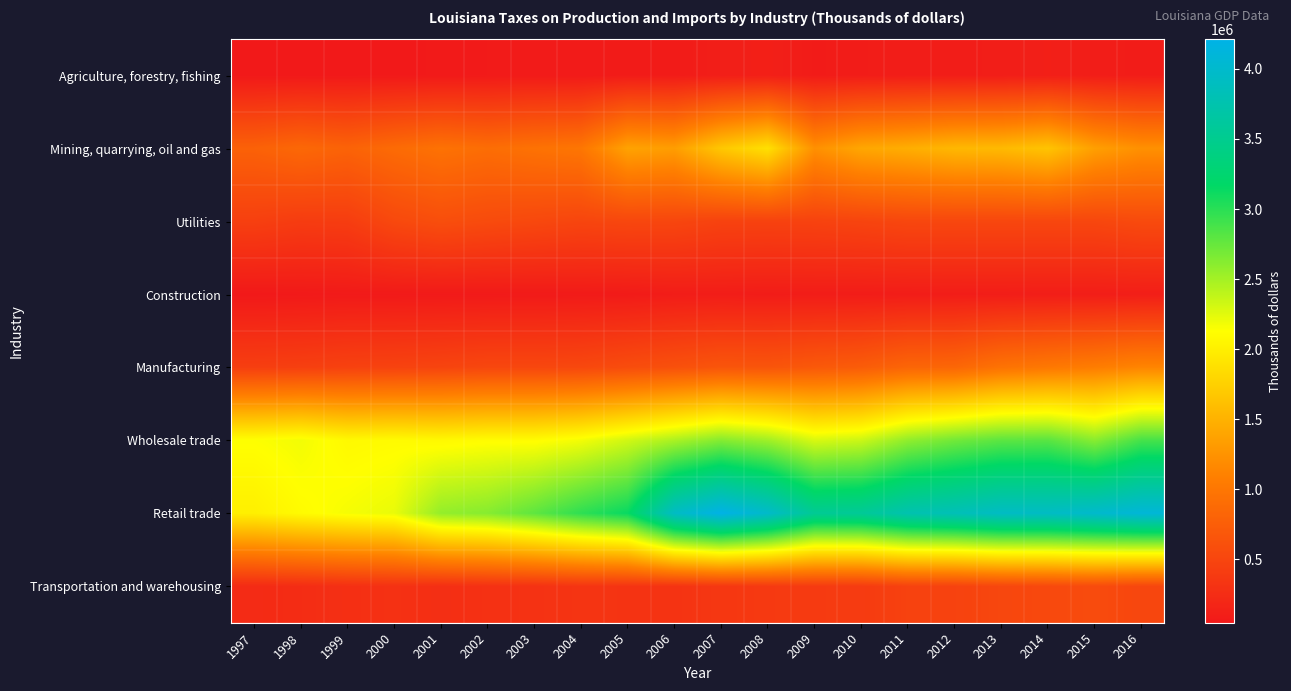

Reading left to right, extract all data points from this chart.

Agriculture, forestry, fishing: 1997=49410	1998=50498	1999=52268	2000=53563	2001=56462	2002=63847	2003=67036	2004=64153	2005=78952	2006=76617	2007=104830	2008=116626	2009=77814	2010=86958	2011=94240	2012=93531	2013=98101	2014=113901	2015=94120	2016=84741
Mining, quarrying, oil and gas: 1997=788005	1998=854072	1999=803001	2000=883988	2001=955536	2002=908660	2003=956420	2004=998275	2005=1381854	2006=1339078	2007=1680699	2008=1882691	2009=1230796	2010=1414268	2011=1474133	2012=1552191	2013=1567597	2014=1651313	2015=1354142	2016=1232640
Utilities: 1997=440814	1998=403535	1999=413986	2000=533852	2001=589415	2002=556876	2003=527658	2004=498371	2005=516302	2006=507061	2007=468034	2008=464119	2009=468589	2010=487701	2011=515213	2012=512773	2013=512939	2014=511136	2015=511488	2016=550162
Construction: 1997=47426	1998=54665	1999=60280	2000=60585	2001=60691	2002=61246	2003=62936	2004=67473	2005=70068	2006=86880	2007=89553	2008=83088	2009=87409	2010=84978	2011=86956	2012=89835	2013=92175	2014=95867	2015=95775	2016=101976
Manufacturing: 1997=429147	1998=439909	1999=461913	2000=471723	2001=489740	2002=515124	2003=515512	2004=525291	2005=572281	2006=613453	2007=662385	2008=658294	2009=699112	2010=735355	2011=830002	2012=840029	2013=963575	2014=1019648	2015=1067004	2016=1137794
Wholesale trade: 1997=2135946	1998=2182236	1999=2084888	2000=2101673	2001=2082944	2002=2109013	2003=2109041	2004=2178035	2005=2320513	2006=2474660	2007=2629368	2008=2520519	2009=2289560	2010=2344696	2011=2580720	2012=2704556	2013=2795179	2014=2804749	2015=2612701	2016=2883324
Retail trade: 1997=2009280	1998=2101519	1999=2167343	2000=2219234	2001=2567499	2002=2624099	2003=2785919	2004=2982557	2005=3139260	2006=3939483	2007=4211727	2008=3982785	2009=3551710	2010=3574786	2011=3767585	2012=3832905	2013=3934179	2014=3934825	2015=4004708	2016=4092968
Transportation and warehousing: 1997=230918	1998=249810	1999=278333	2000=295039	2001=269947	2002=294334	2003=302052	2004=329462	2005=322386	2006=317109	2007=357235	2008=379470	2009=388312	2010=391093	2011=465886	2012=469365	2013=514656	2014=534249	2015=557690	2016=509471